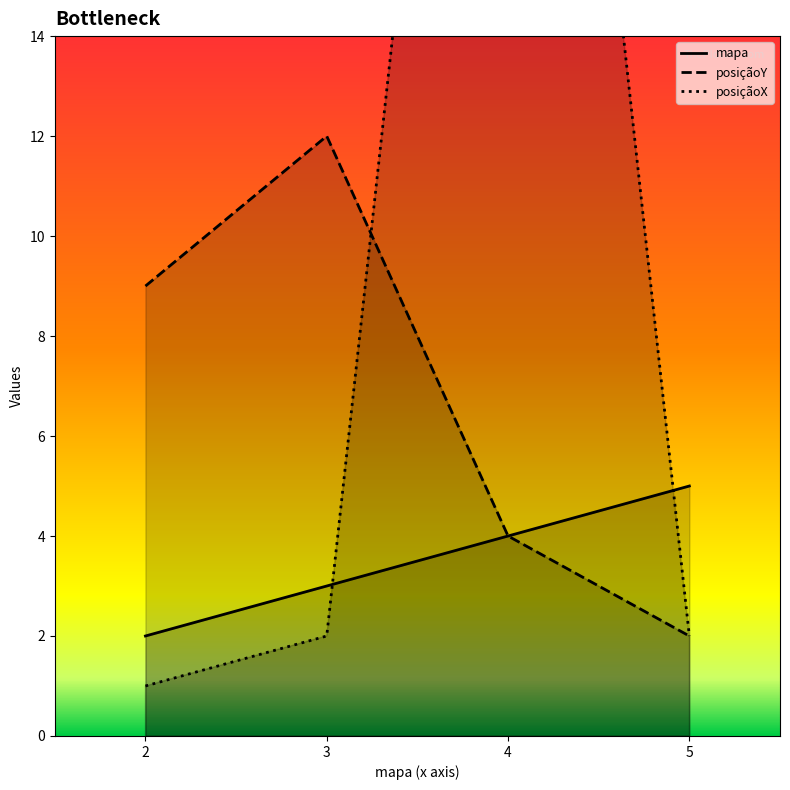

The posiçãoY series shows 9 at 2. True or false?

True